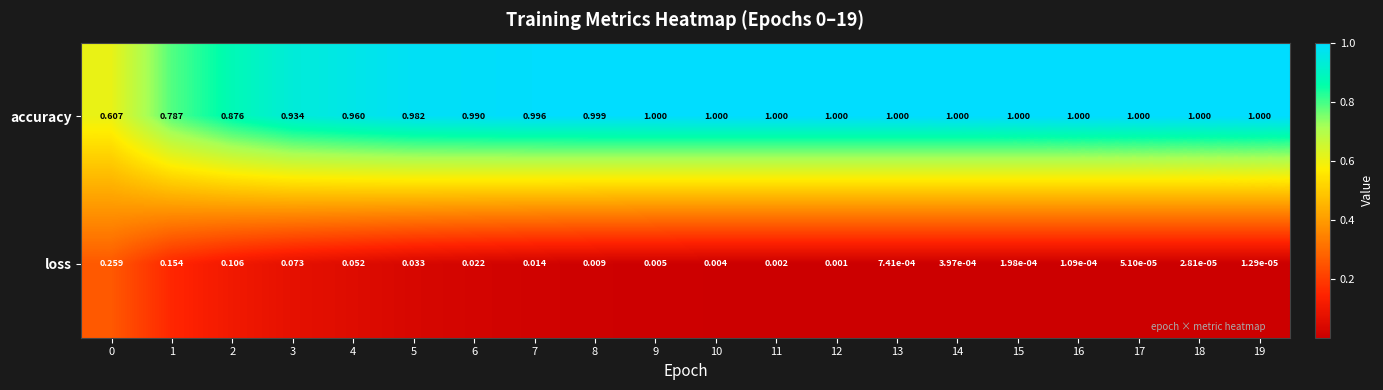

Rank the series by their maximum value, from highest to lowest.

accuracy, loss